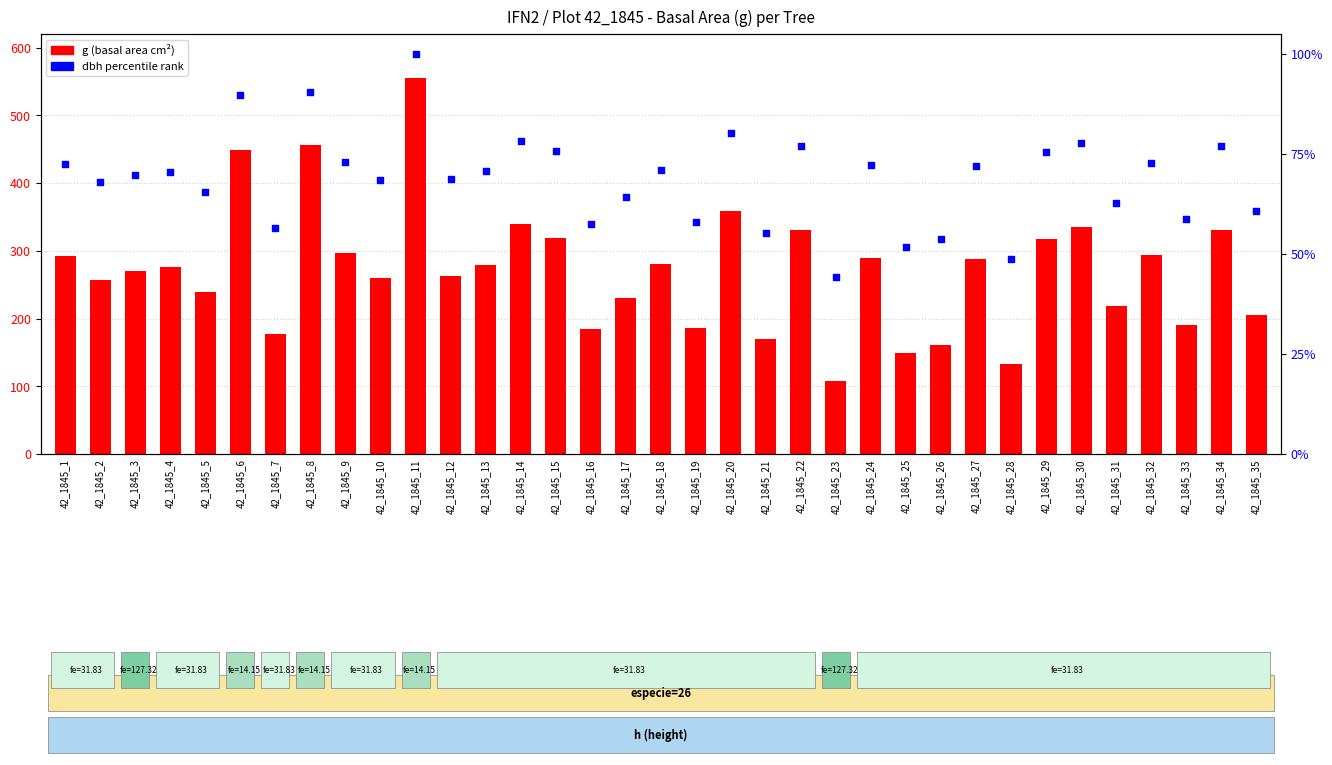

Which series contains the lowest Y value?

dbh percentile rank